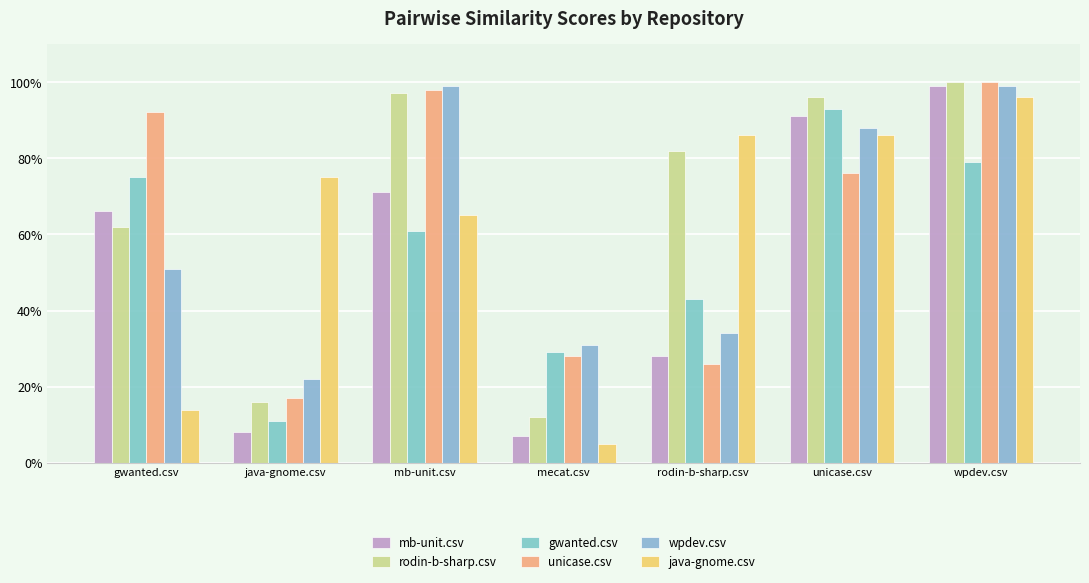

What is the spread (max minus min) of values at mecat.csv?

0.3